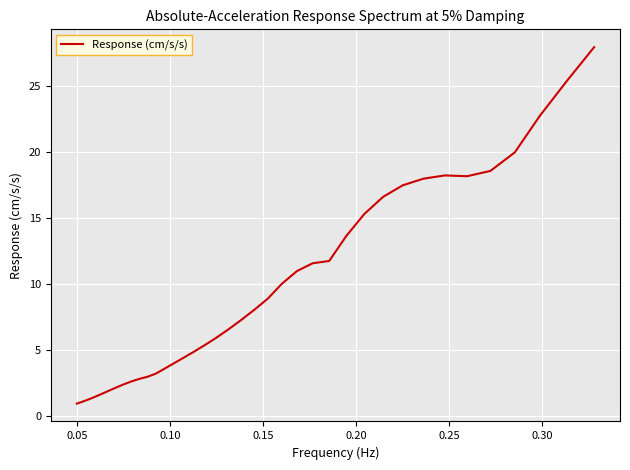

What is the maximum value shown in the chart?

28.0